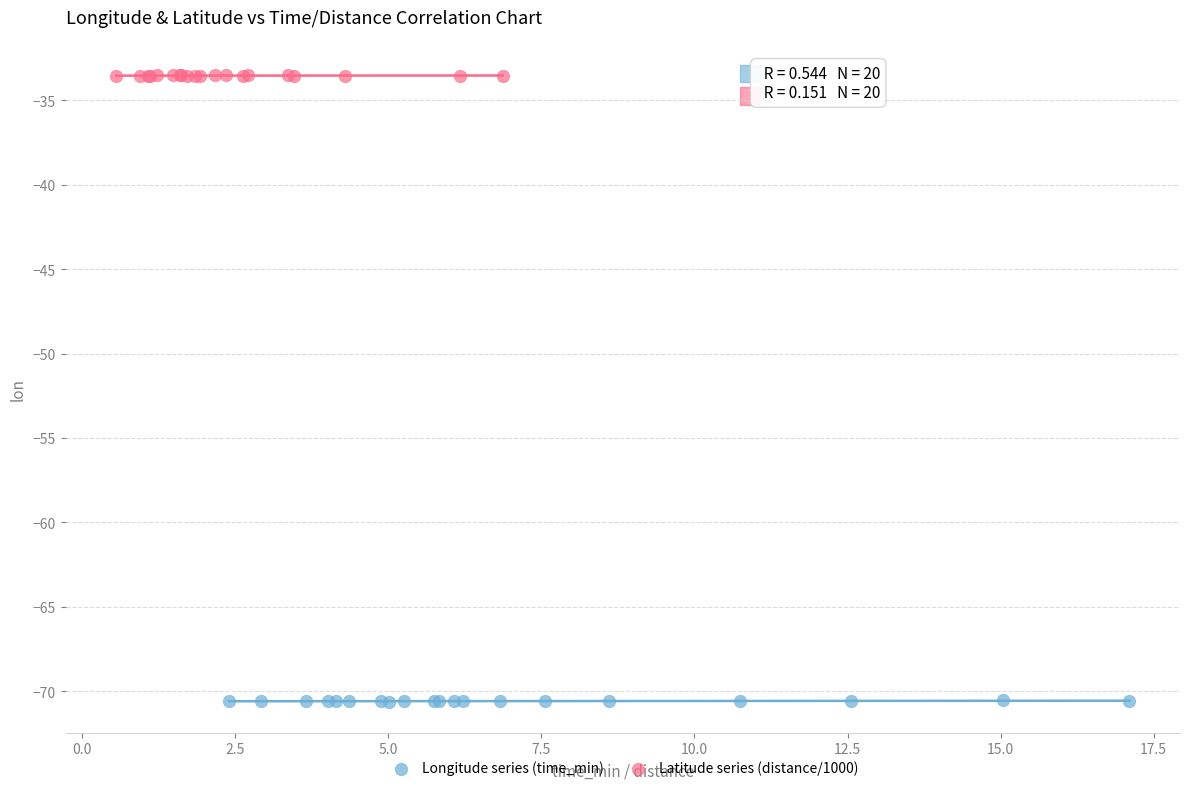

Which series contains the highest Y value?

Latitude series (distance/1000)